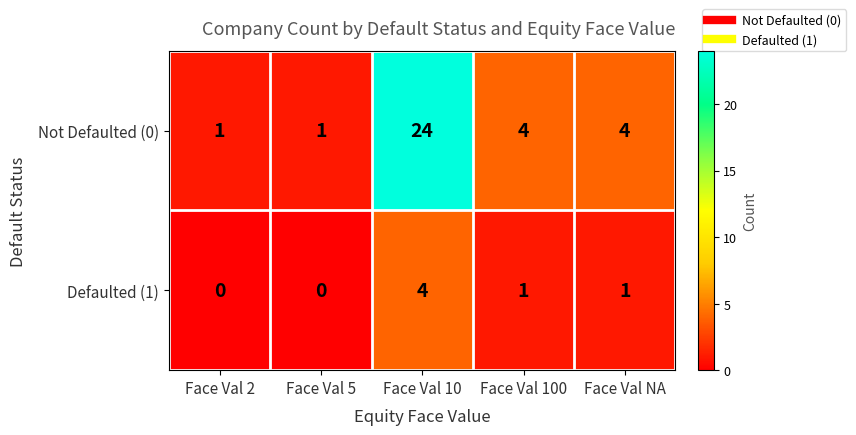

How many categories are shown in the chart?

5